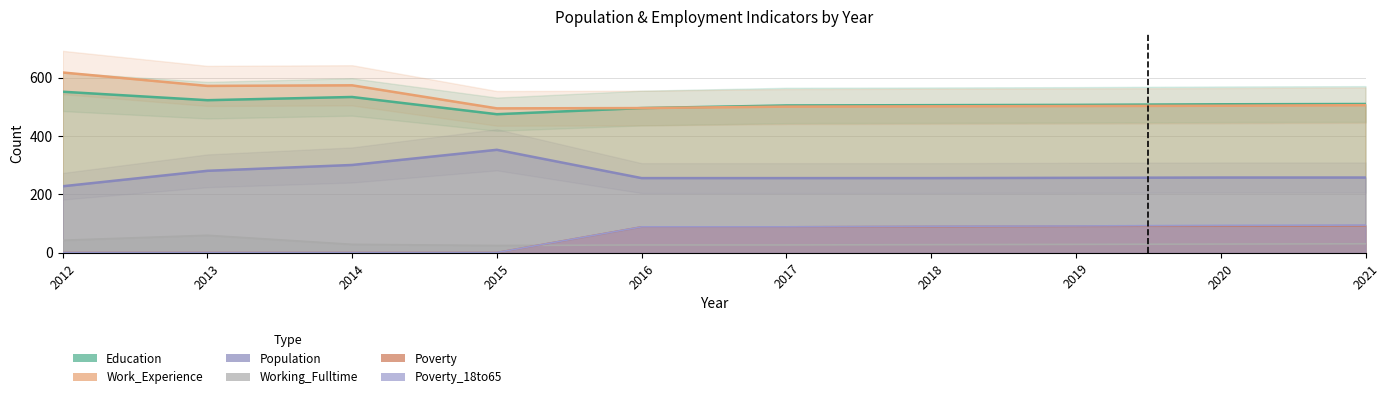

What is the maximum value for Population?

353